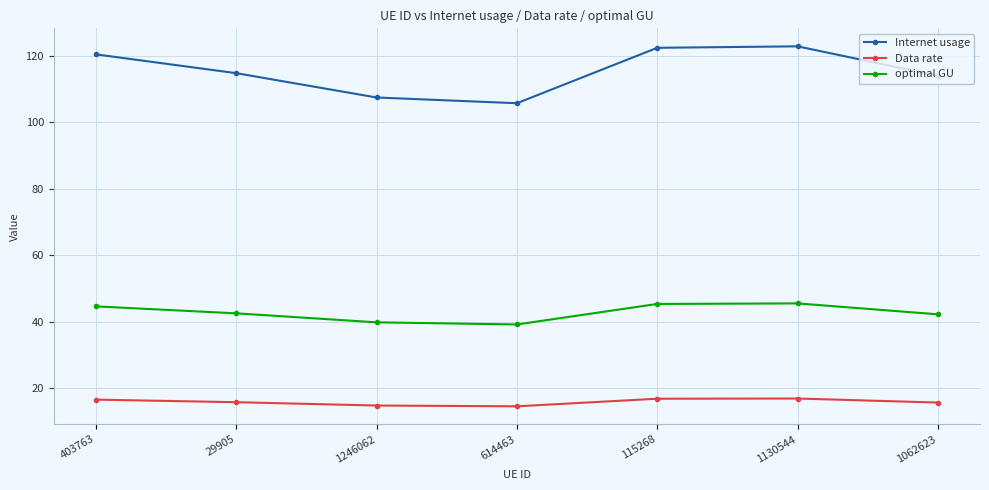

True or false: Internet usage has more than 0 points higher than both neighbors.

True